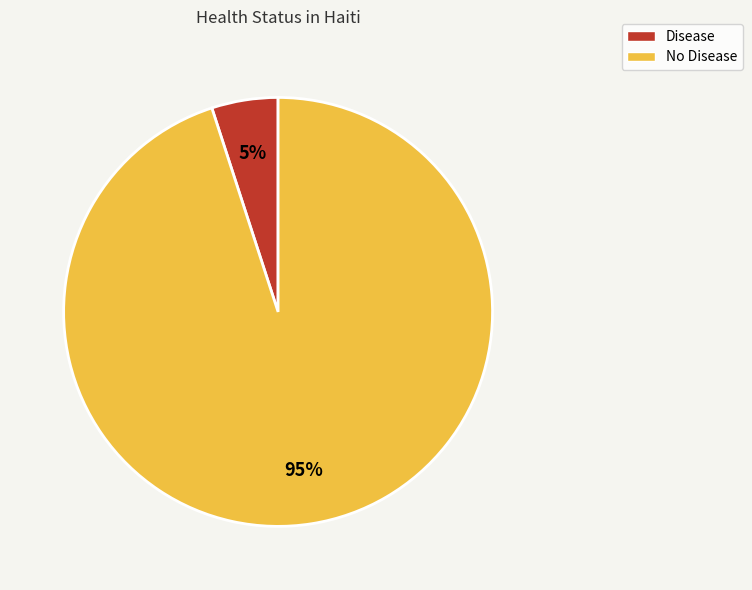

Which has a higher value, No Disease or Disease?

No Disease